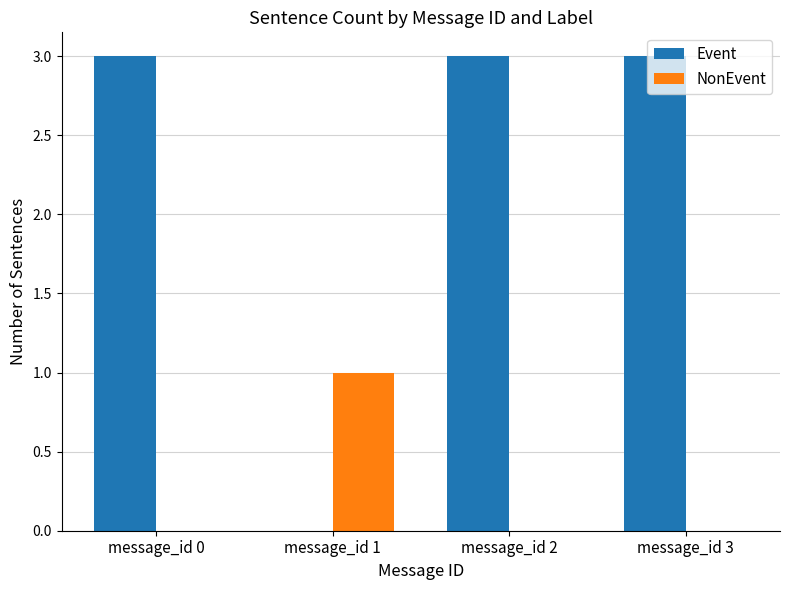

Which series has the largest range (max minus min)?

Event